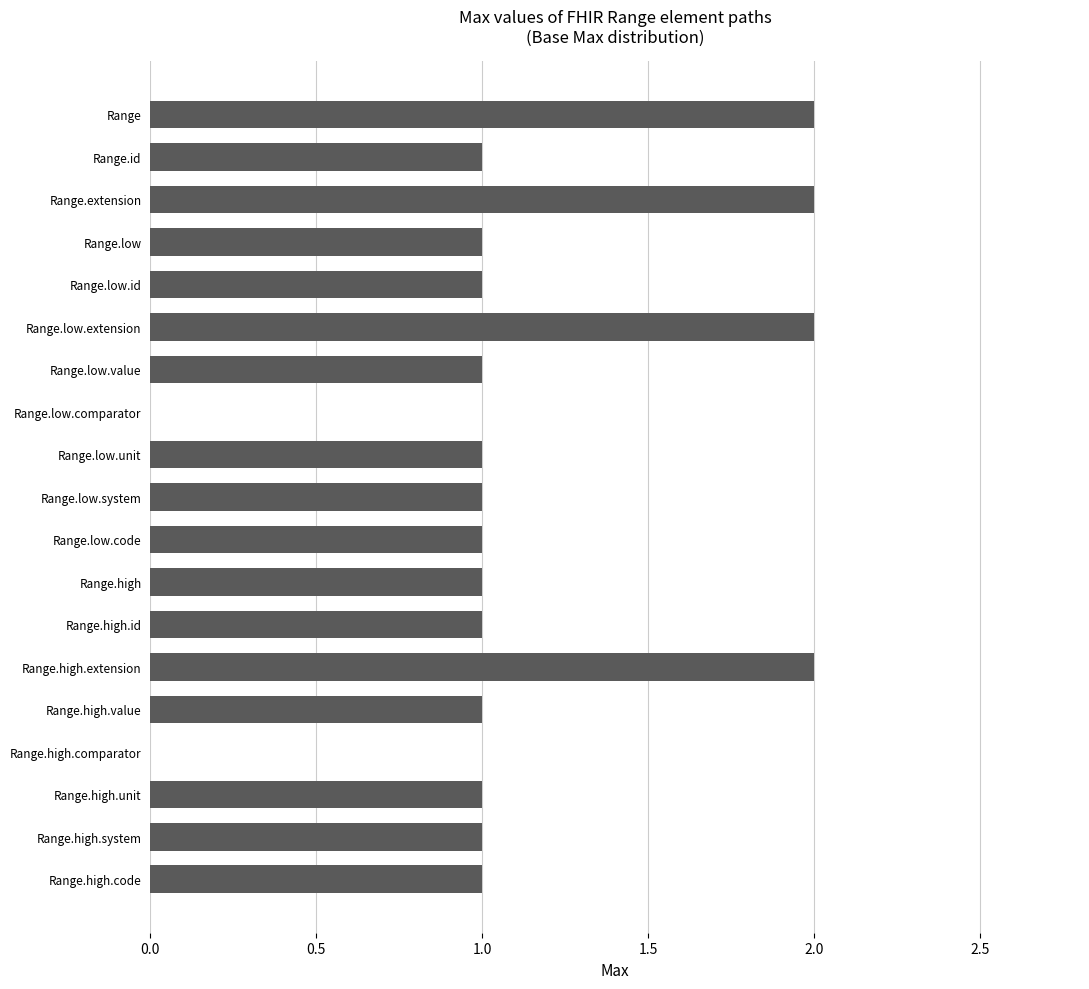

Reading bottom to top, what are all the values shown in this chart?

Range.high.code=1	Range.high.system=1	Range.high.unit=1	Range.high.comparator=0	Range.high.value=1	Range.high.extension=2	Range.high.id=1	Range.high=1	Range.low.code=1	Range.low.system=1	Range.low.unit=1	Range.low.comparator=0	Range.low.value=1	Range.low.extension=2	Range.low.id=1	Range.low=1	Range.extension=2	Range.id=1	Range=2